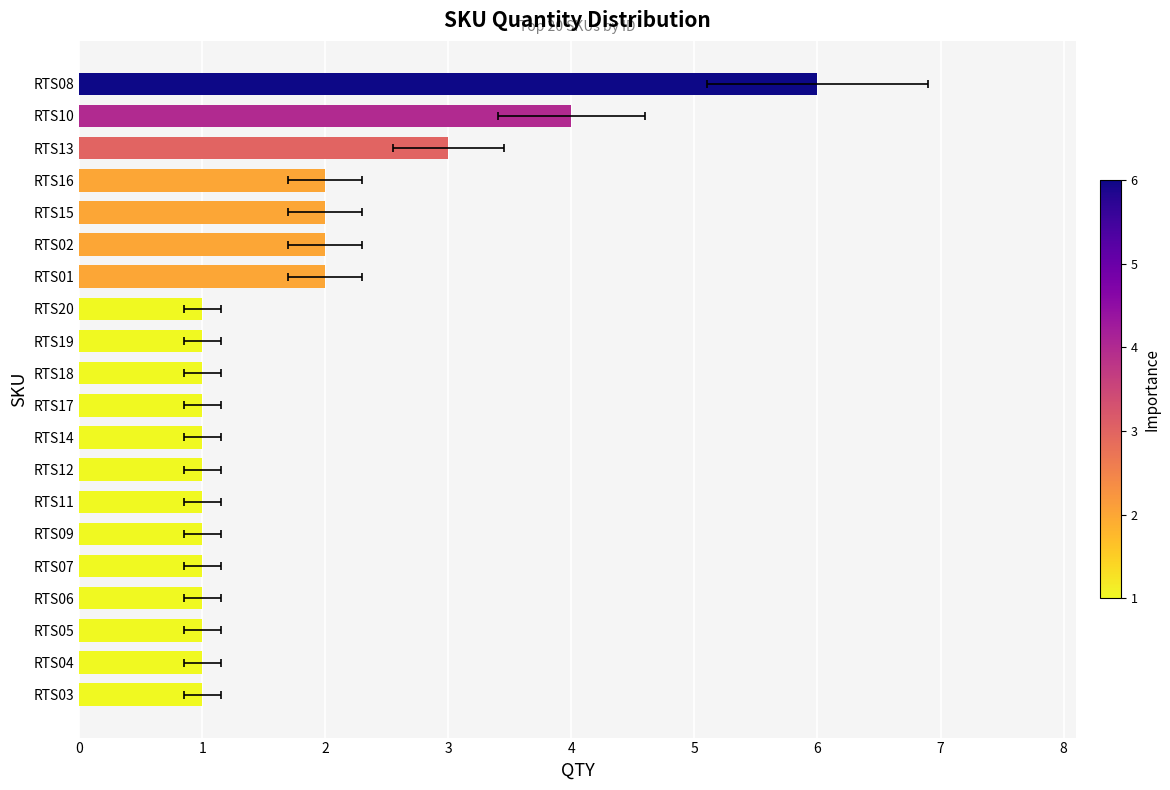

How many values are between 1 and 2?

17